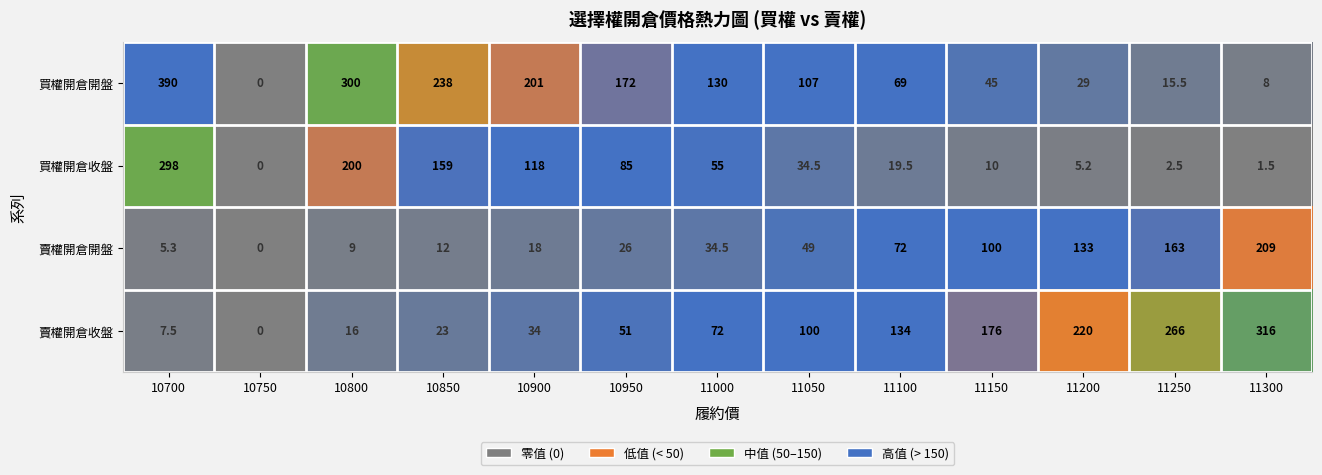

True or false: 賣權開倉收盤 has a value of 60.5 at 10900.

False